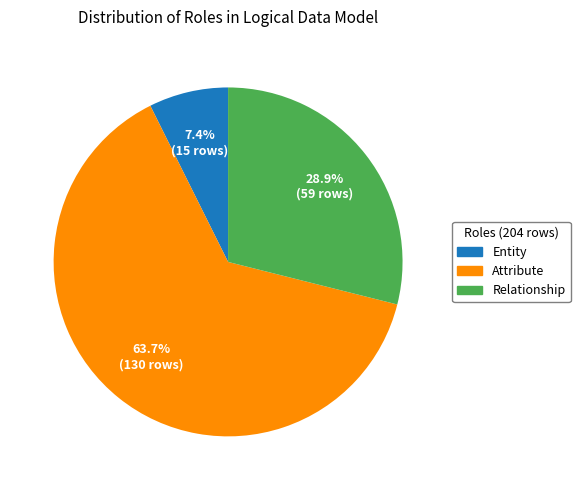

To the nearest percent, what percentage of the pie is Attribute?

64%